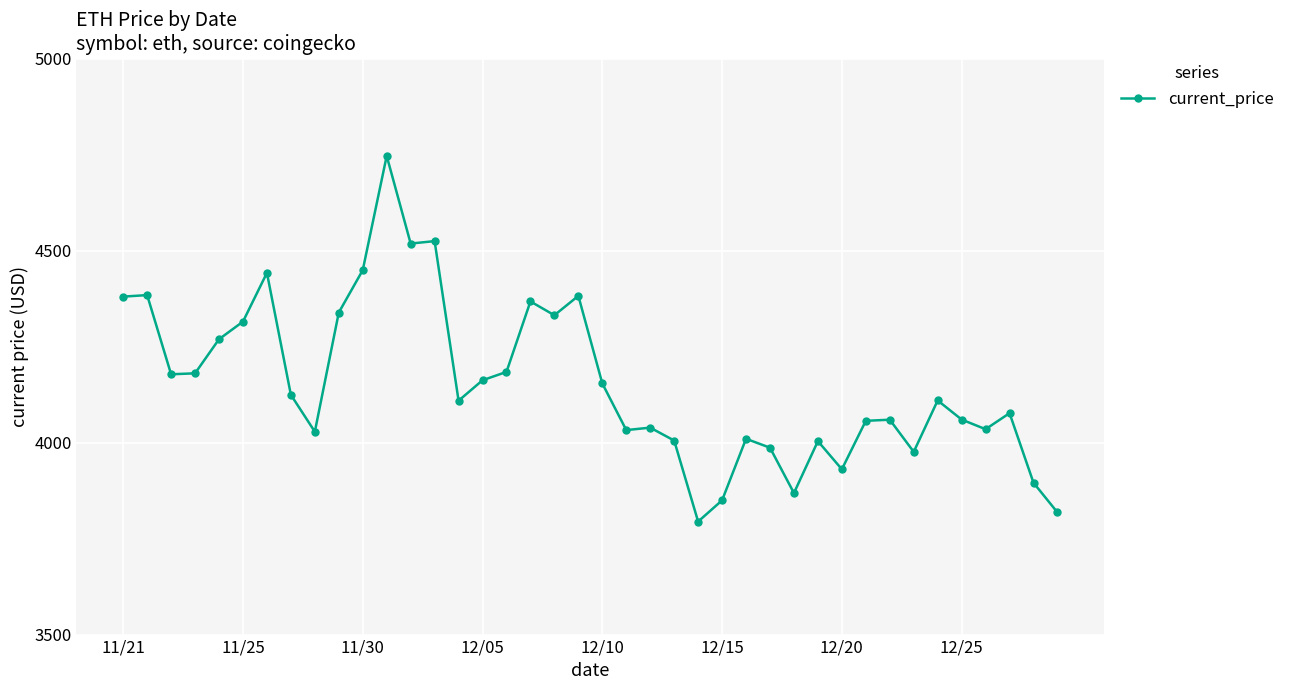

True or false: the data has more than 0 interior local peaks.

True